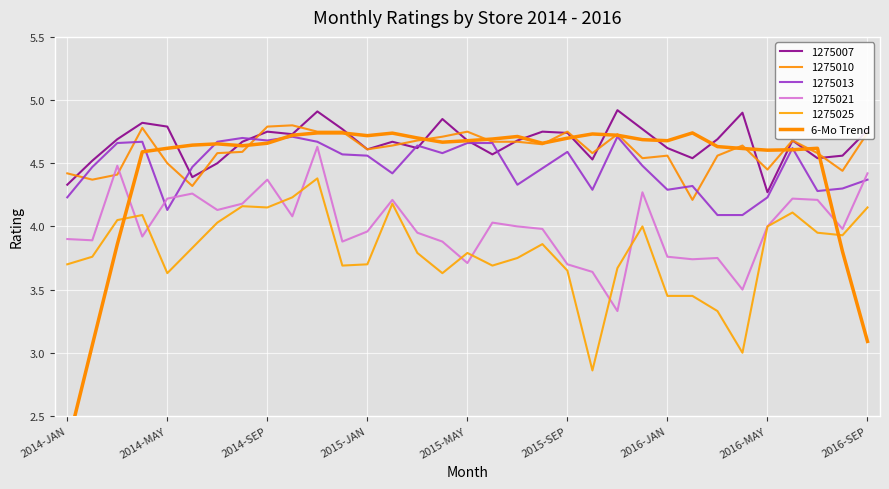

What is the approximate value at 15?

4.7